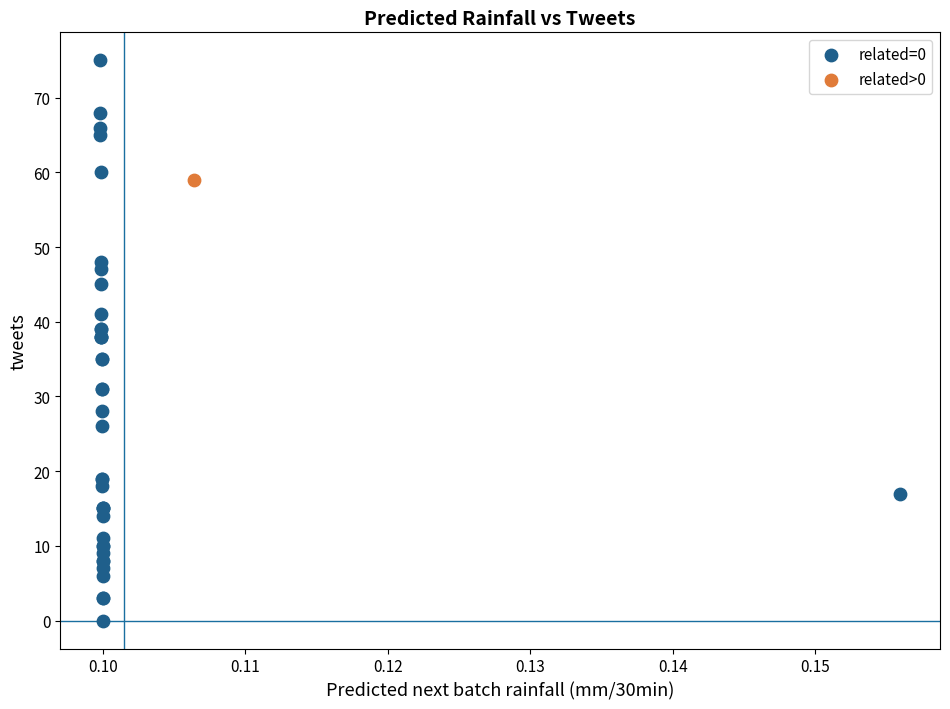

What are all the series names shown in the legend?

related=0, related>0